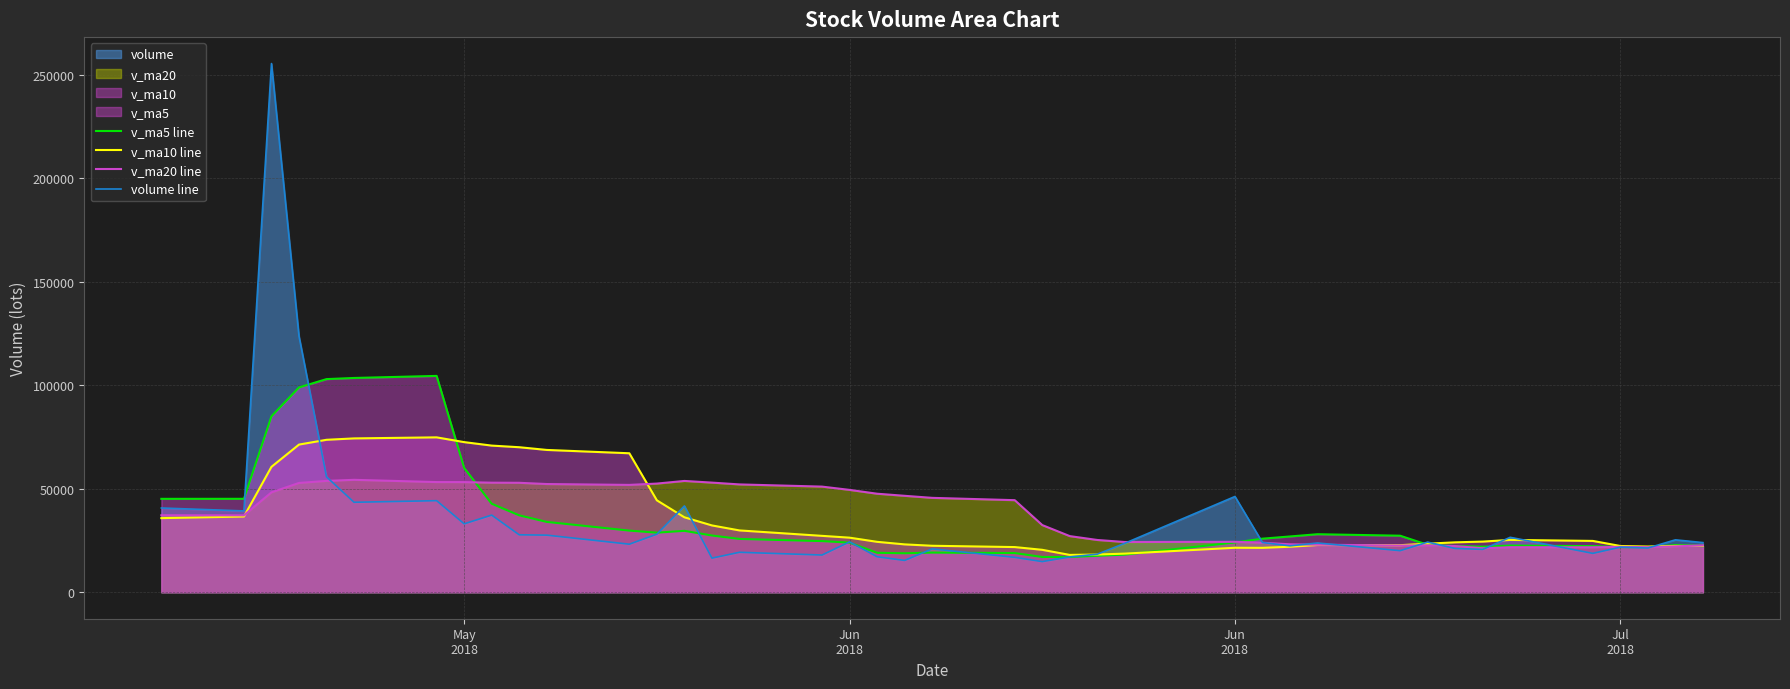

How many lines are shown in the chart?

4